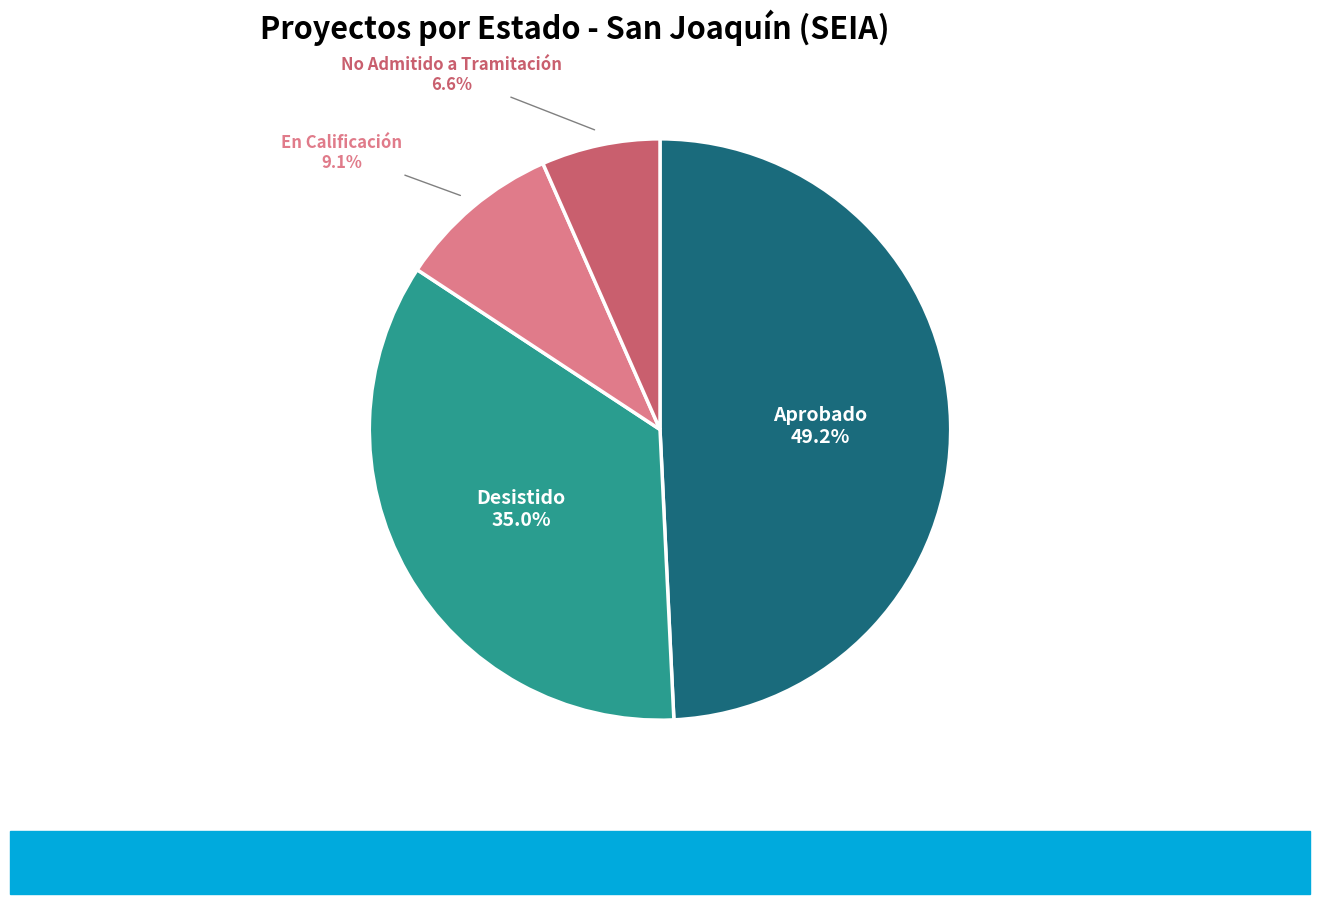

Between Desistido and Aprobado, which is larger?

Aprobado